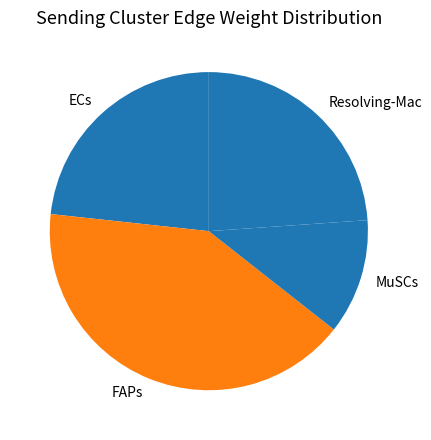

Is there any slice that represents more than half of the pie?

No